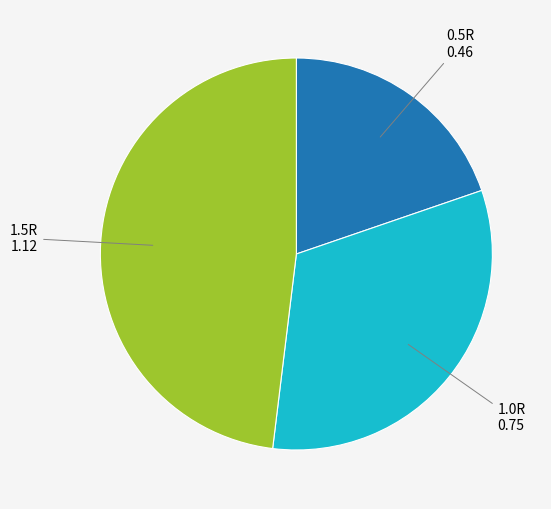

Does any single category account for the majority?

No